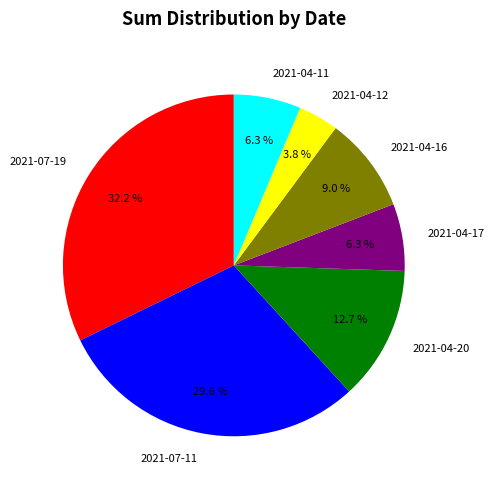

To the nearest percent, what is the difference between the 2021-07-19 and 2021-04-12 slice percentages?

28%